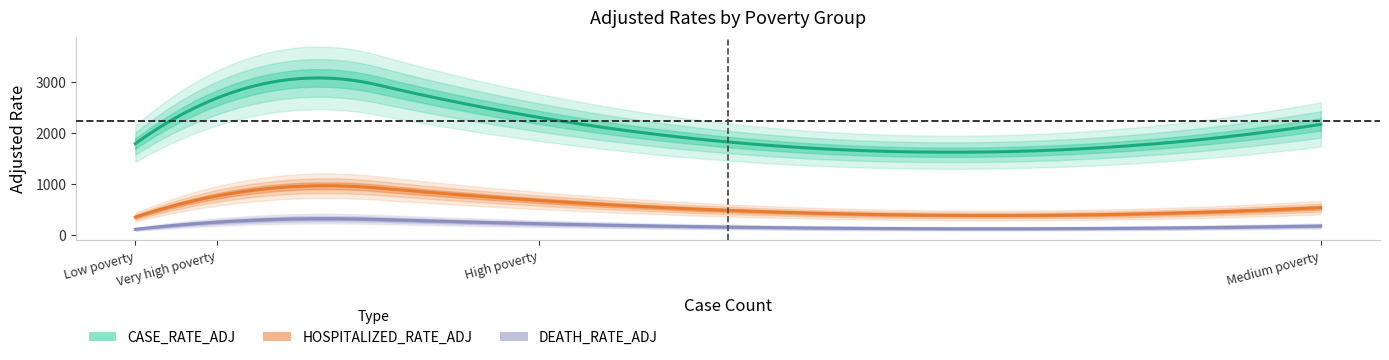

True or false: HOSPITALIZED_RATE_ADJ and CASE_RATE_ADJ intersect in this chart.

False